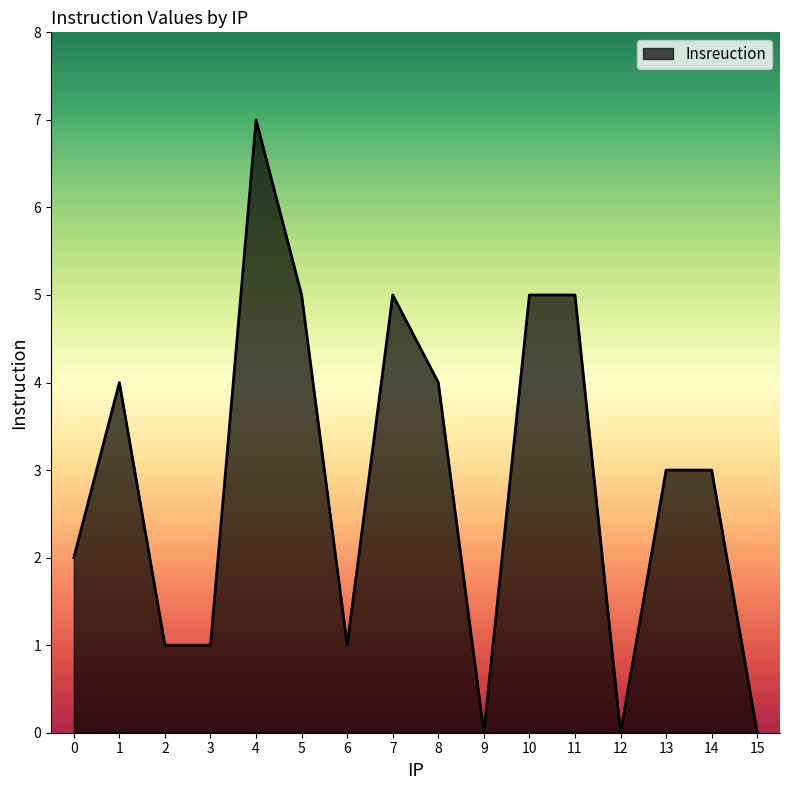

Reading left to right, what are all the values shown in this chart?

0=2	1=4	2=1	3=1	4=7	5=5	6=1	7=5	8=4	9=0	10=5	11=5	12=0	13=3	14=3	15=0